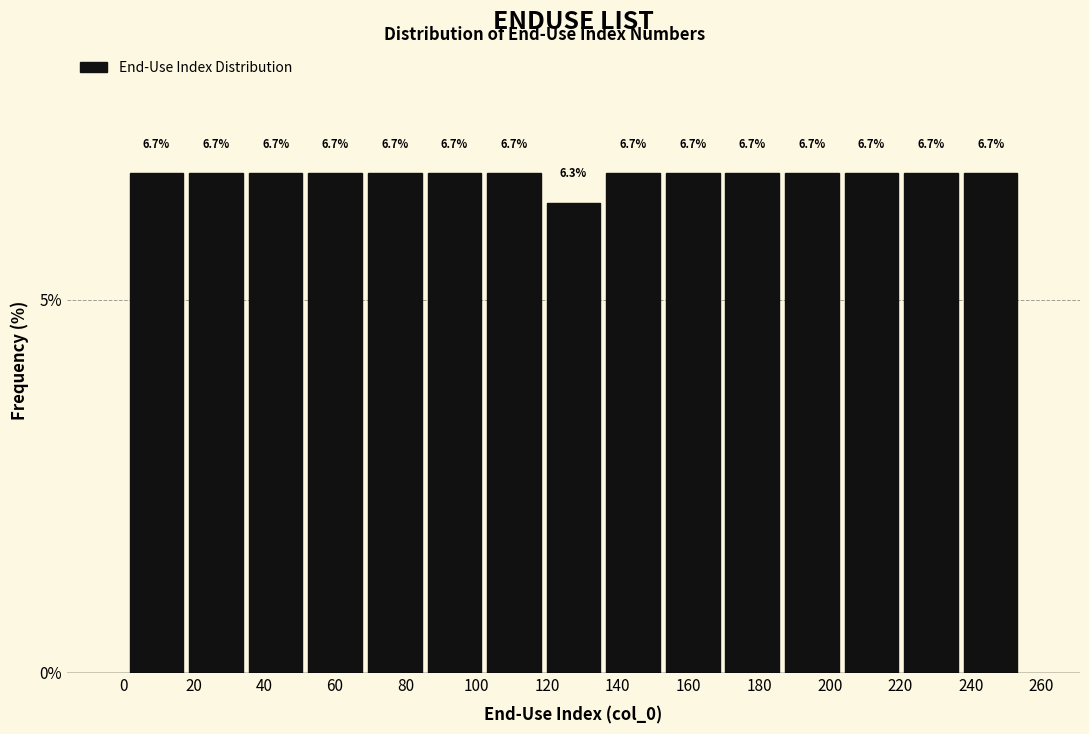

What is the height of the bar covering 238 to 254 on the x-axis? The bar edges are not printed on the chart, so give them approximately, as read against the axis.

6.7